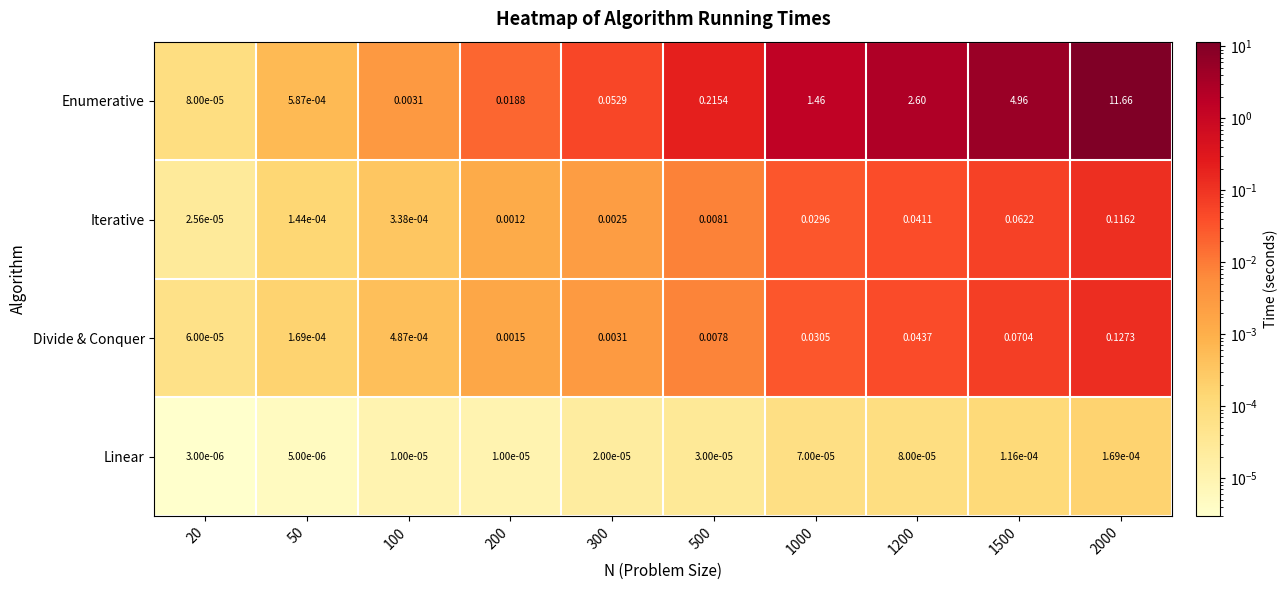

At how many categories does at least one series exceed 6?

1